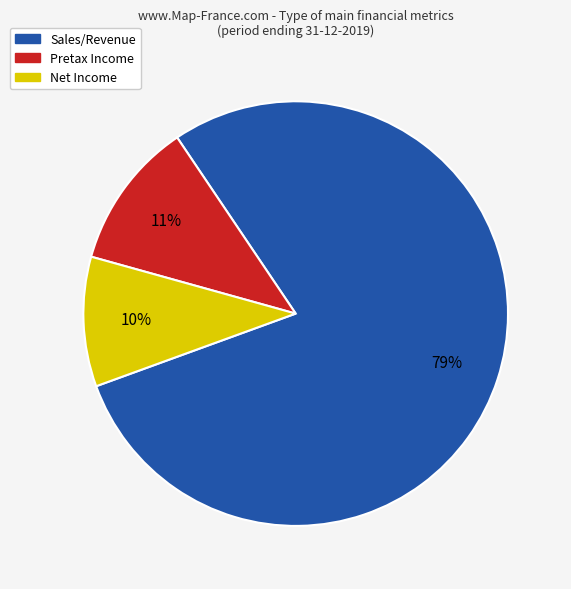

True or false: Net Income accounts for 5% of the total.

False